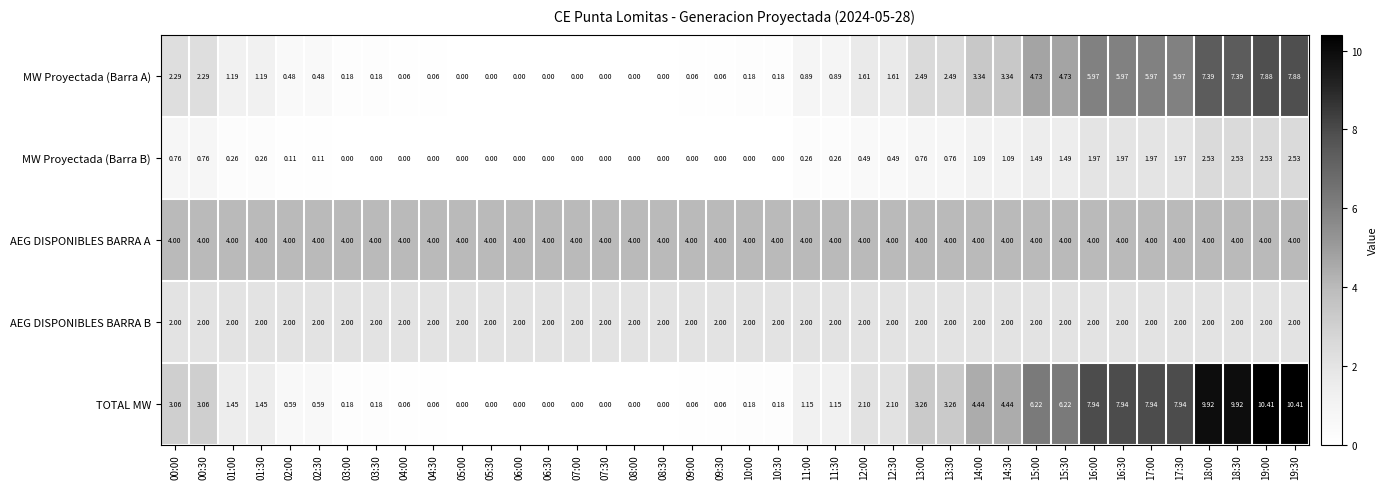

Which series has the widest spread of values?

TOTAL MW